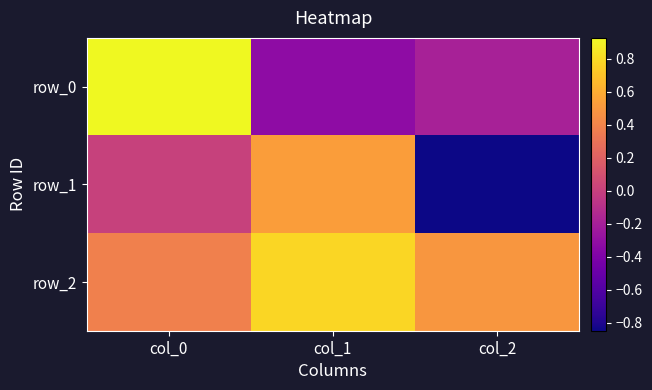

True or false: row_2 has a value of 0.2 at col_0.

False